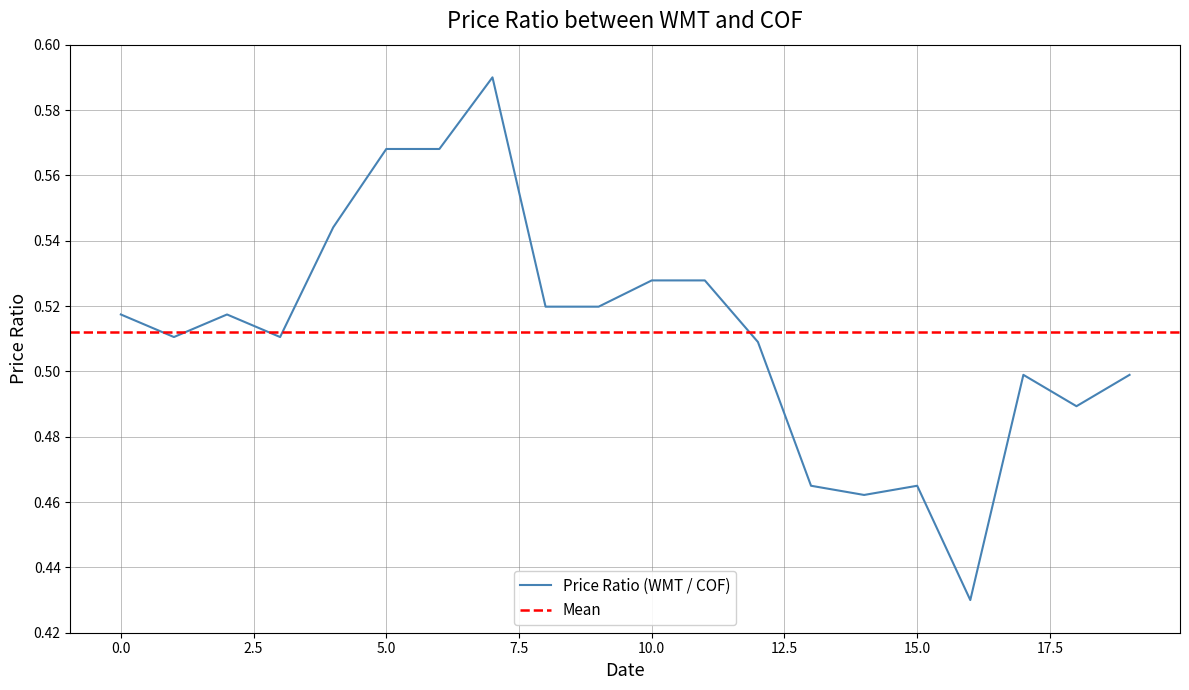

How many lines are shown in the chart?

1